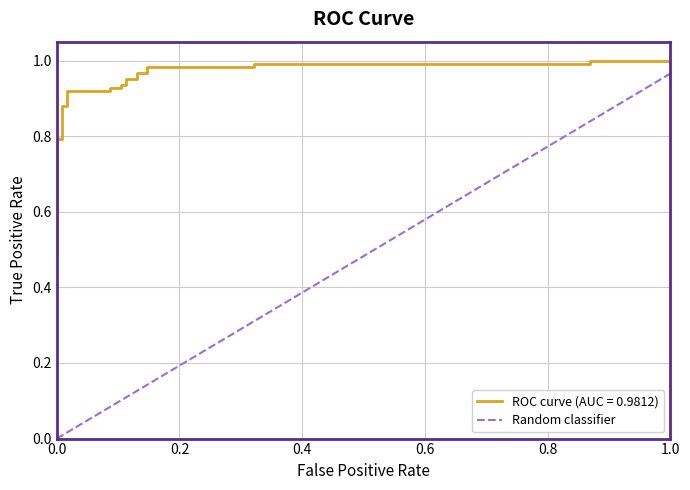

The value of Random classifier at 0.0 is 0.3. True or false?

False